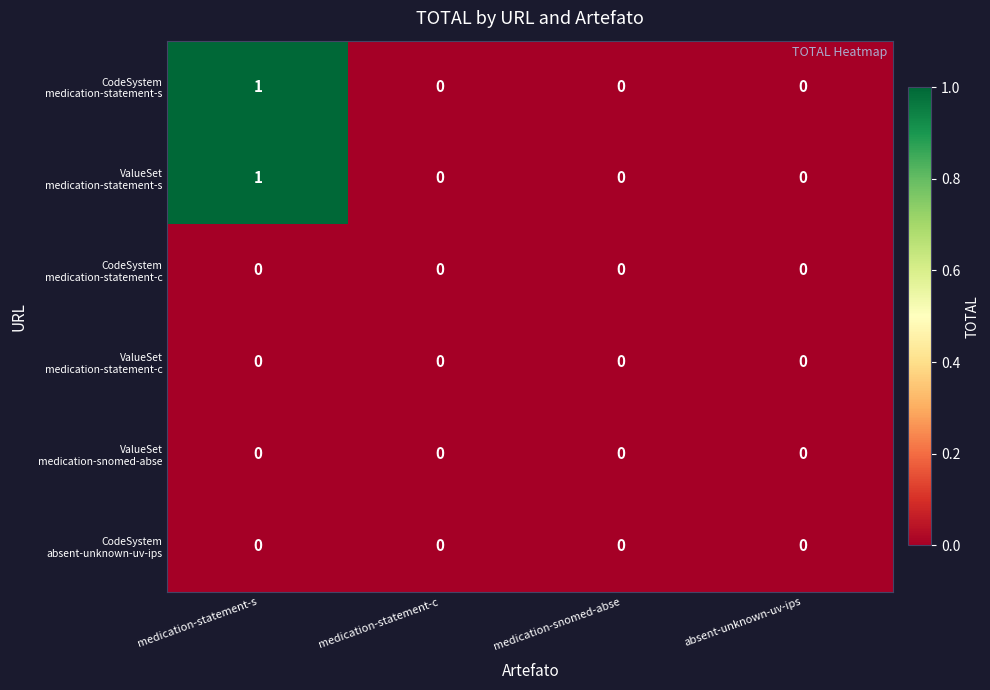

At which category is the sum across all series the highest?

medication-statement-s